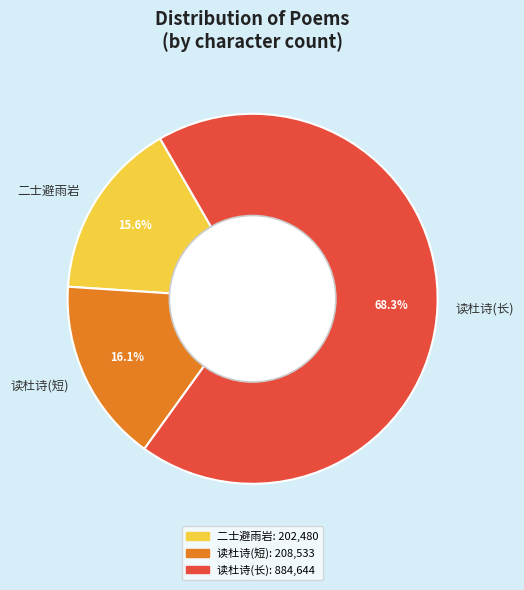

Which category accounts for the majority?

读杜诗(长)